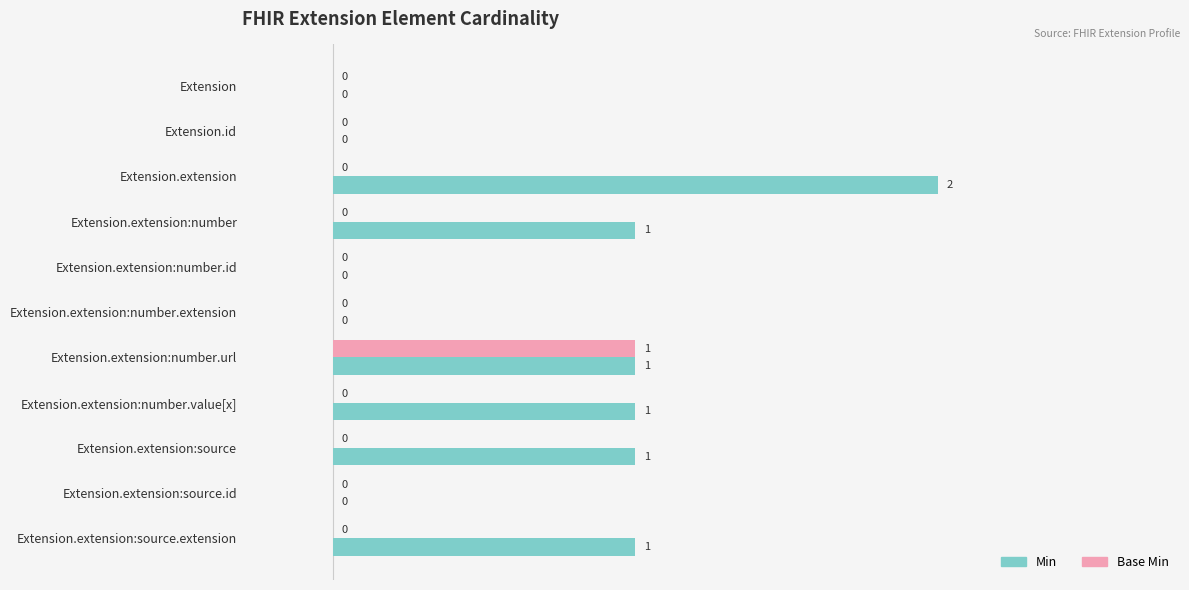

How many values in Base Min are above zero?

1